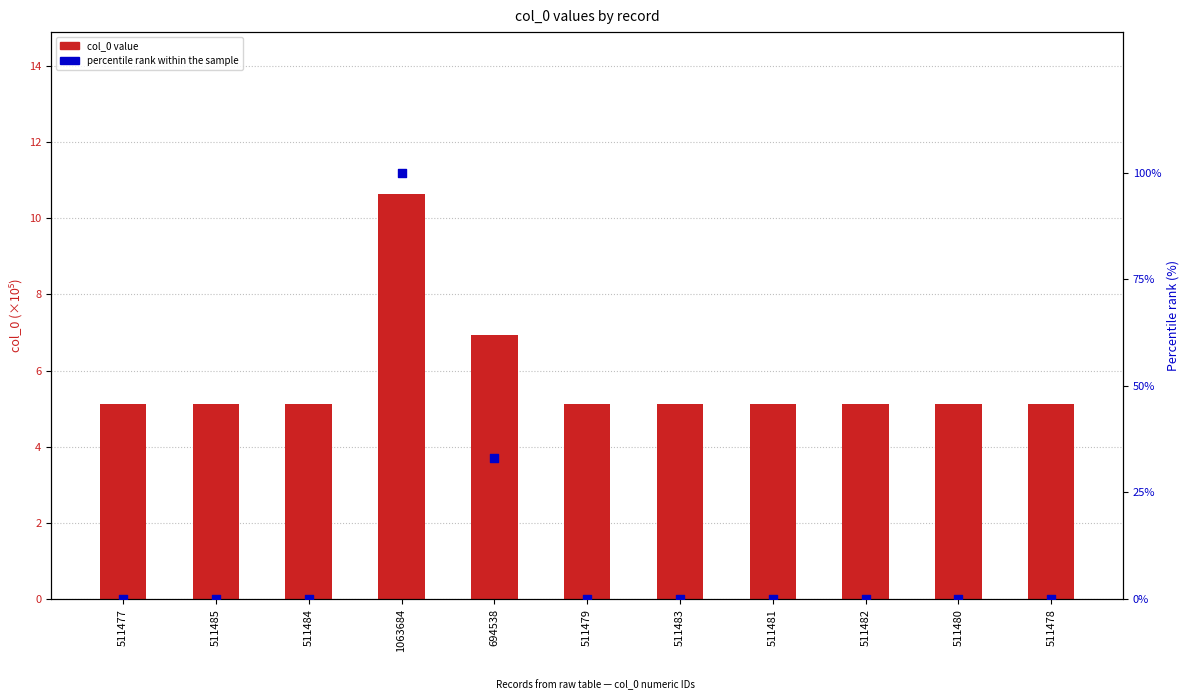

At which category is the sum across all series the highest?

1063684